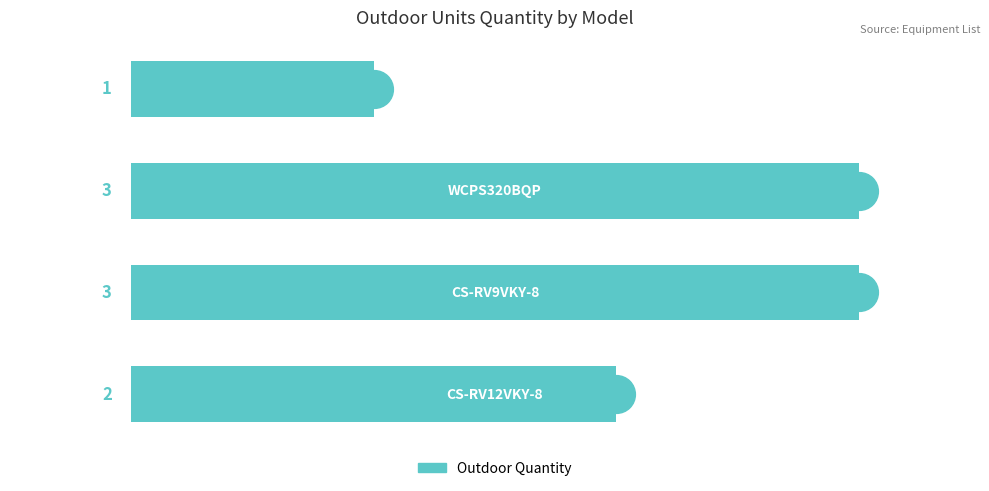

Reading bottom to top, transcribe all the data shown in this chart.

2	3	3	1